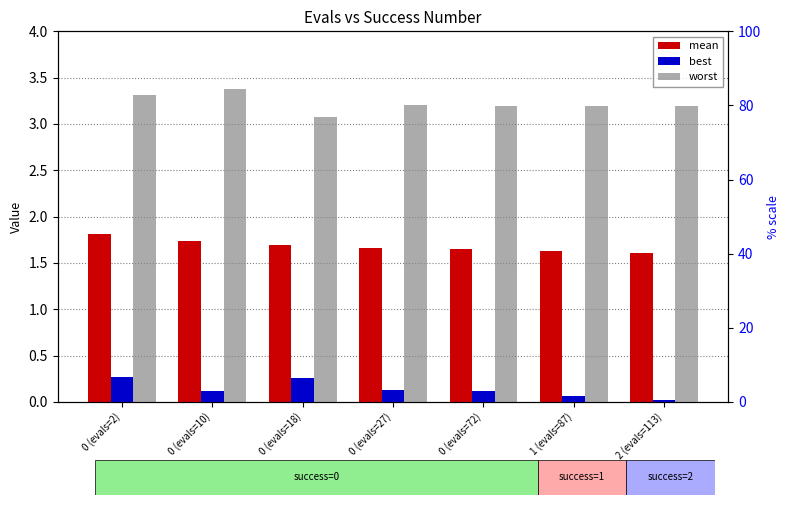

At which category is the sum across all series the highest?

0 (evals=2)